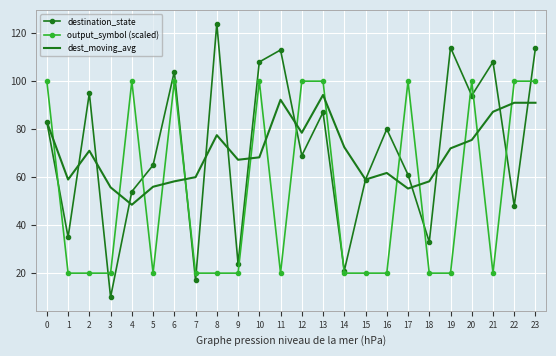

True or false: destination_state and dest_moving_avg cross at least once.

True